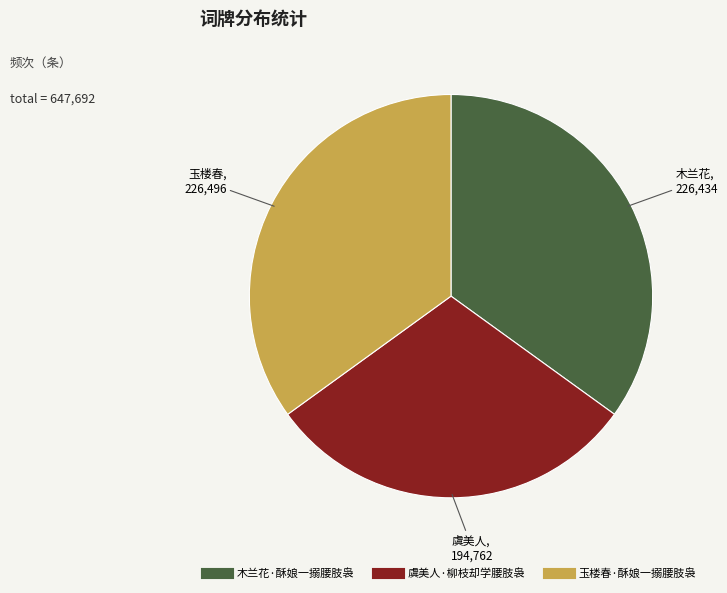

Combined, do 木兰花·酥娘一搦腰肢袅 and 玉楼春·酥娘一搦腰肢袅 account for over 50%?

Yes